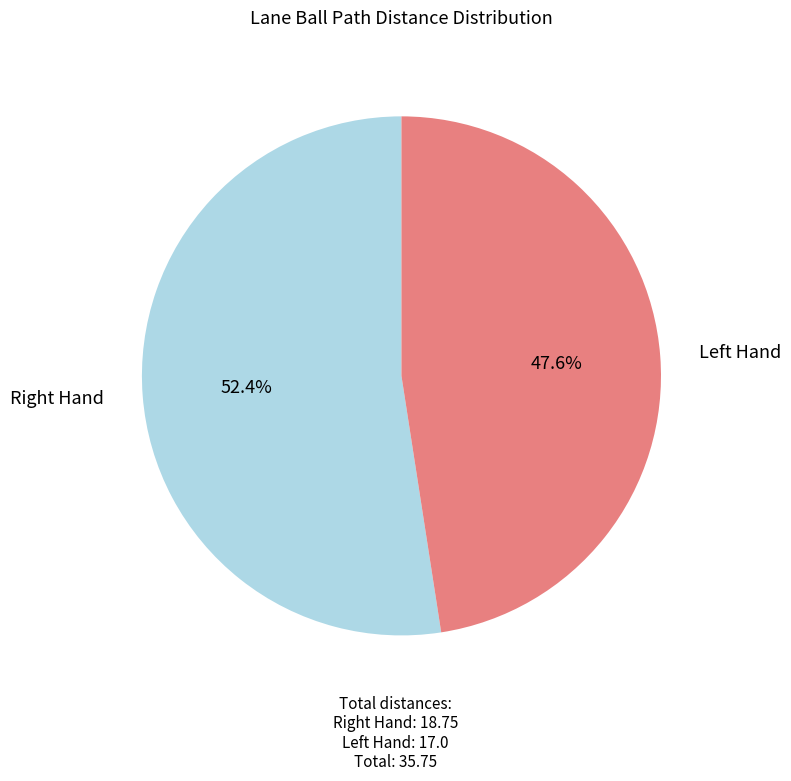

Count the number of slices in the pie.

2